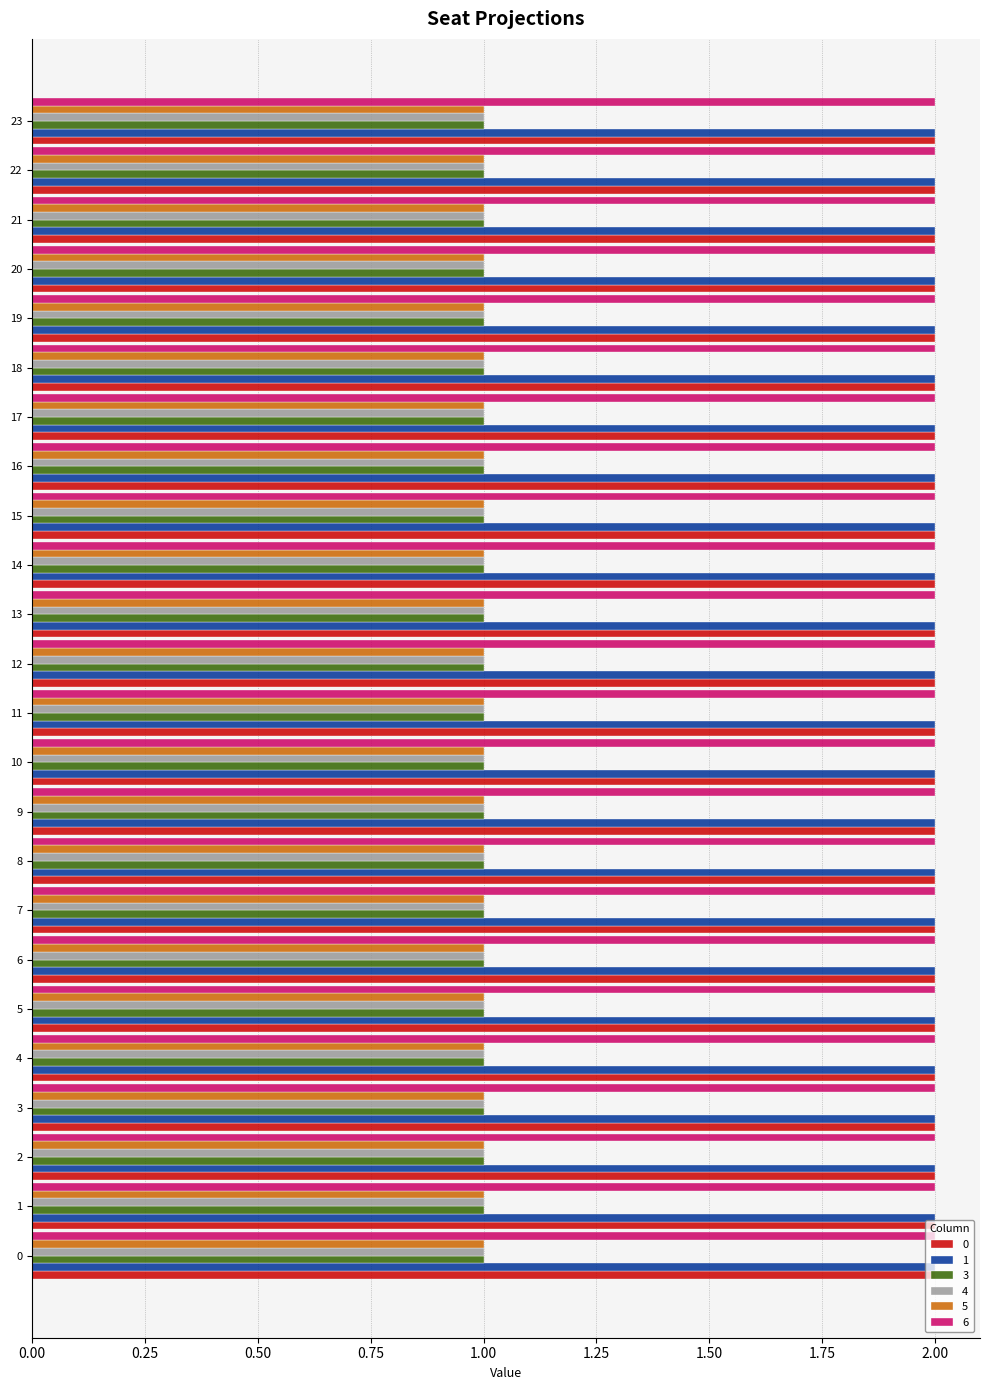

Is it true that 0 equals 2 at 11?

True